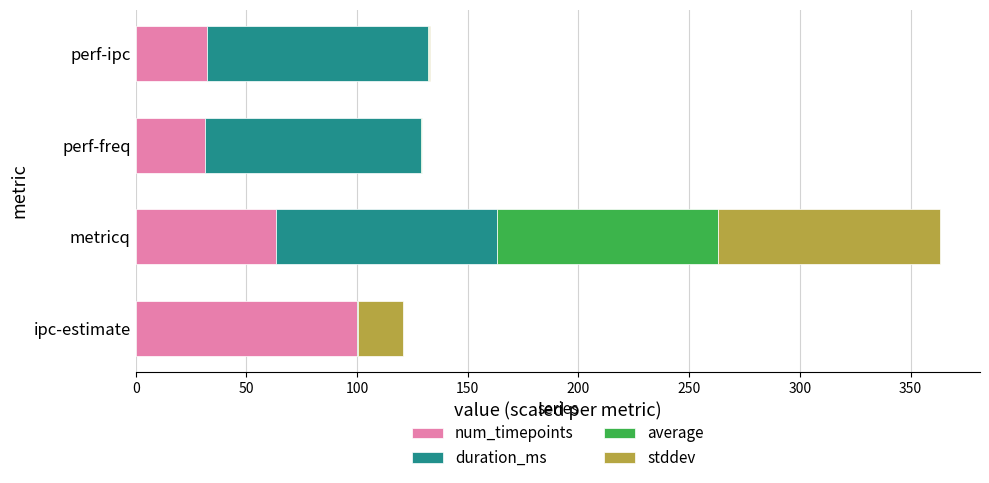

The num_timepoints series shows 175.4 at ipc-estimate. True or false?

False